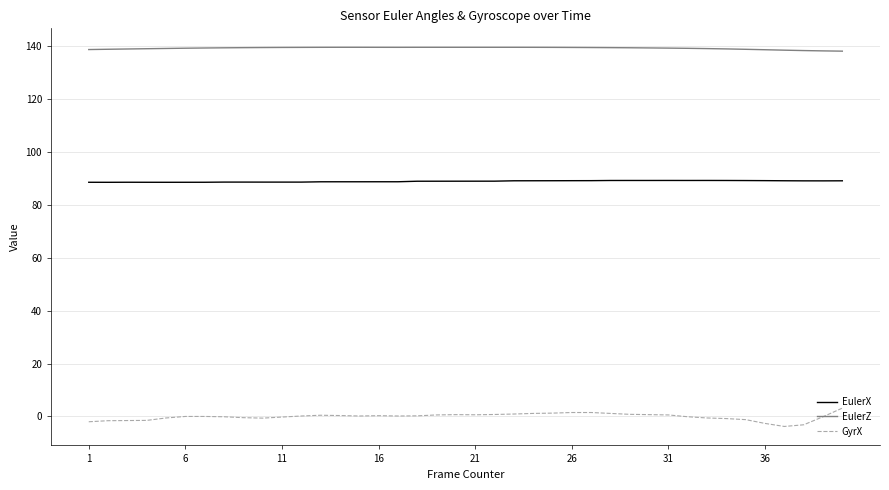

True or false: EulerZ and EulerX intersect in this chart.

False